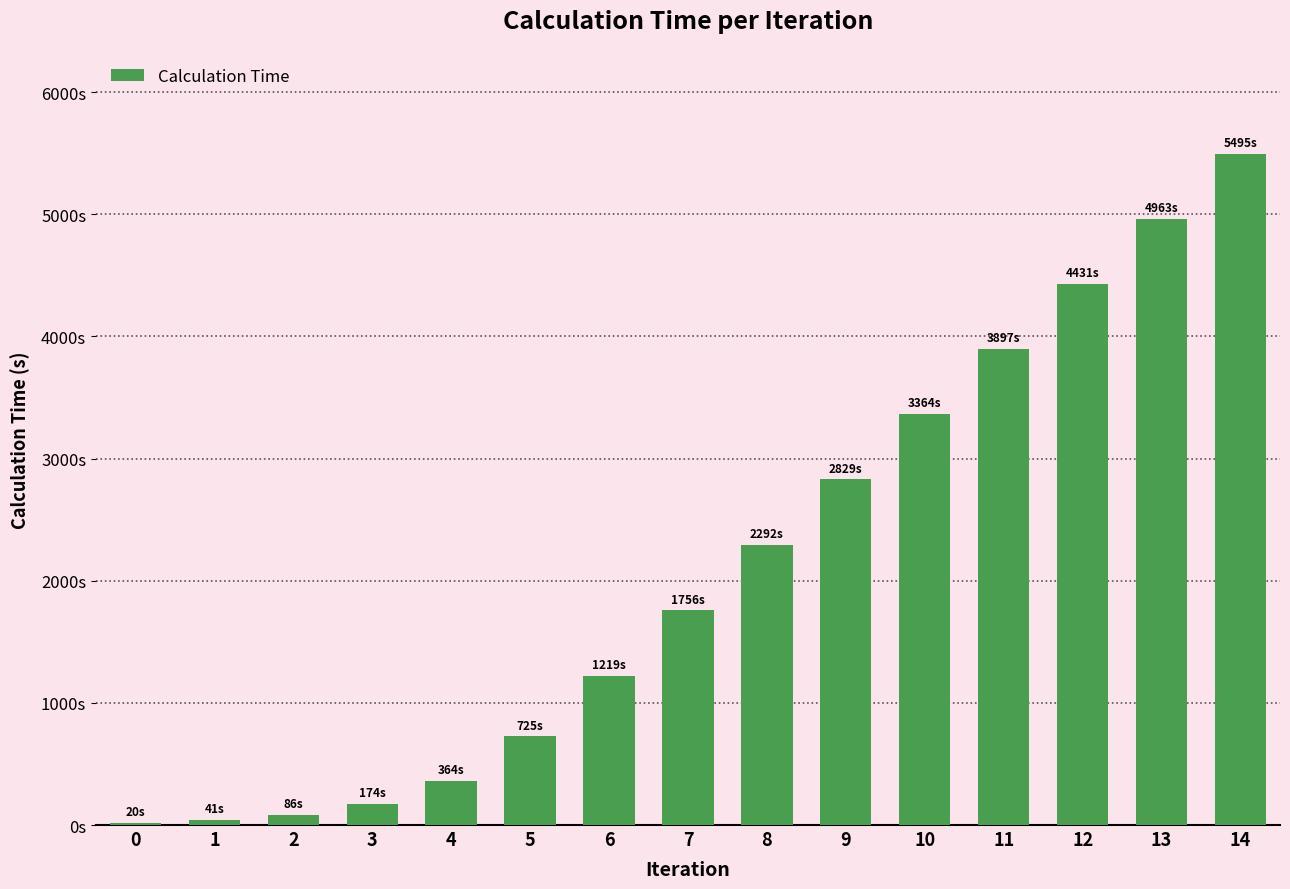

Which has a higher value, 4 or 7?

7